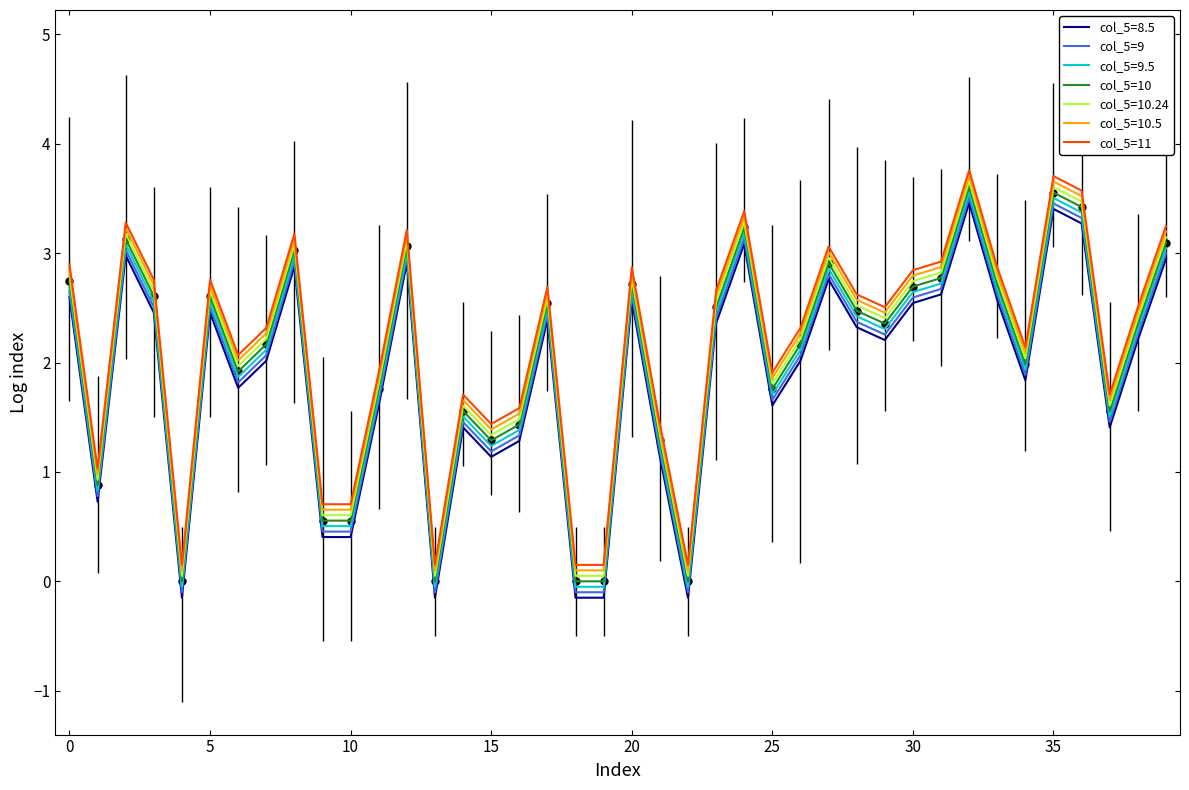

What is the greatest value displayed?

3.8